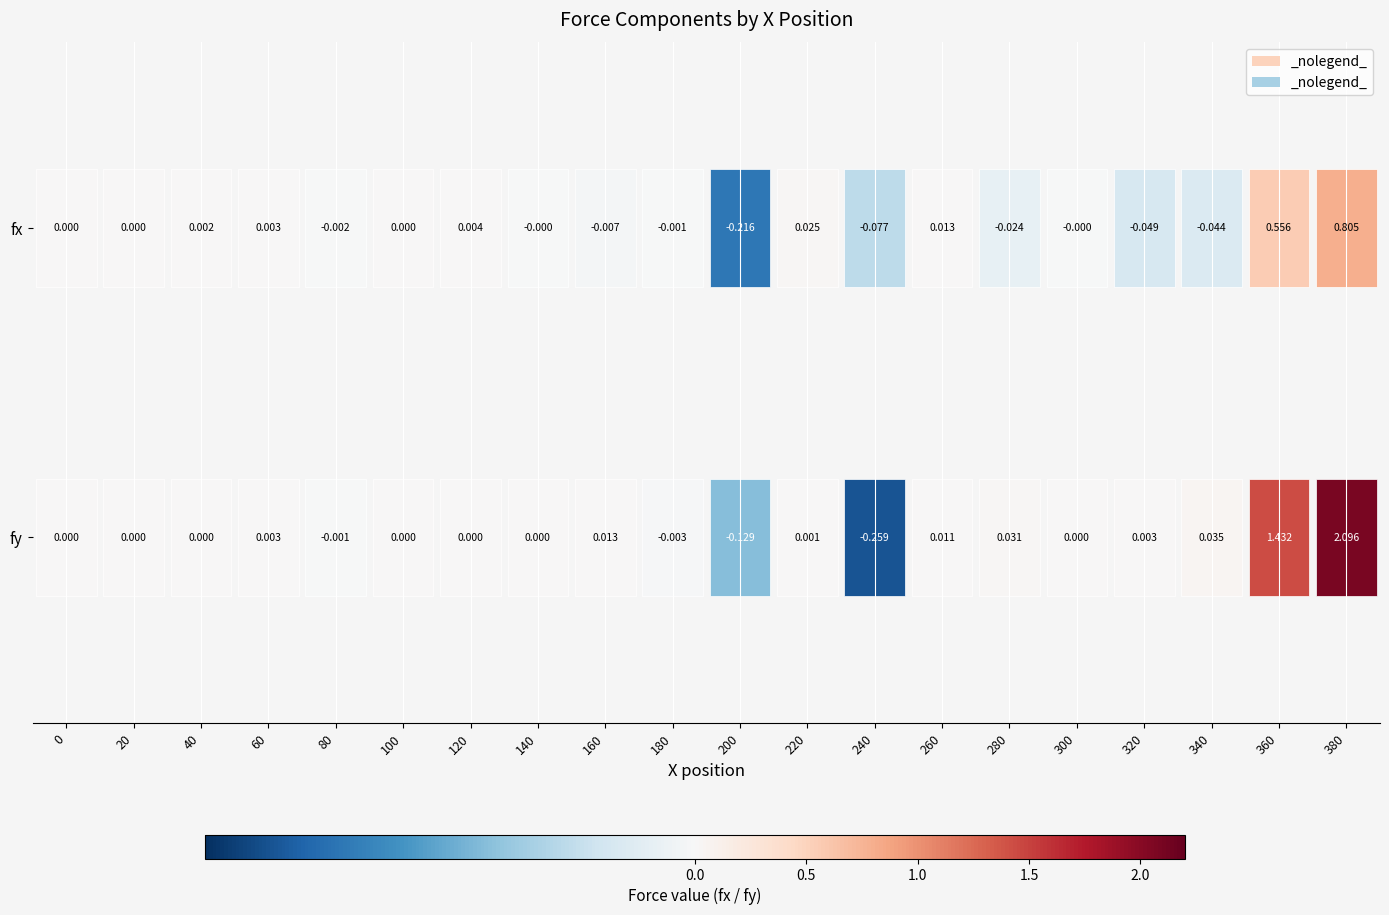

The value of fy at 60 is 0.0. True or false?

True